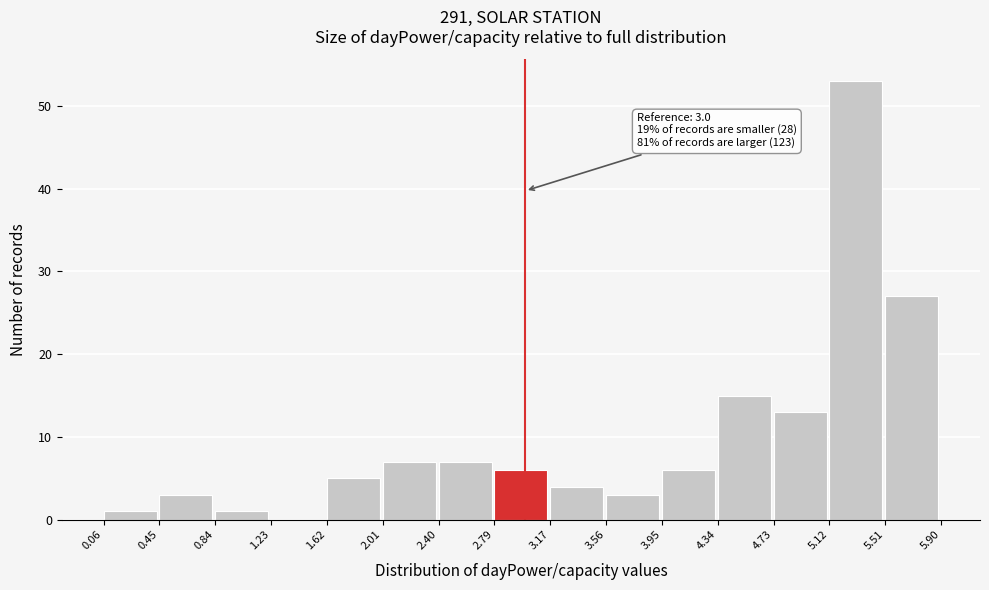

Which range on the x-axis has the tallest bar?

5.12 to 5.51